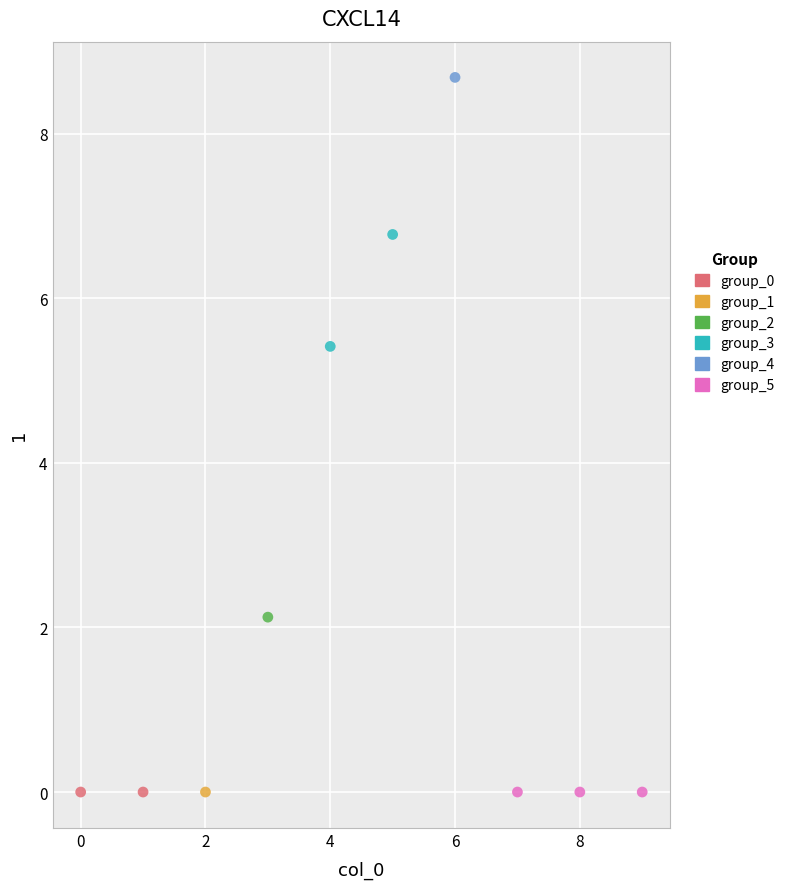

Which series reaches the maximum Y coordinate?

group_4